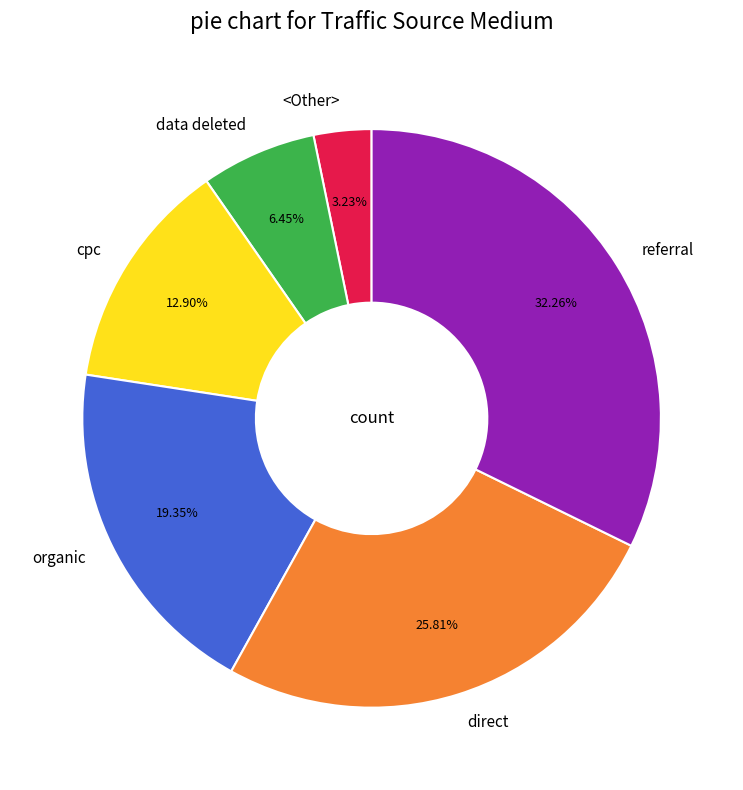

What percentage do cpc and direct together represent?

38.7%